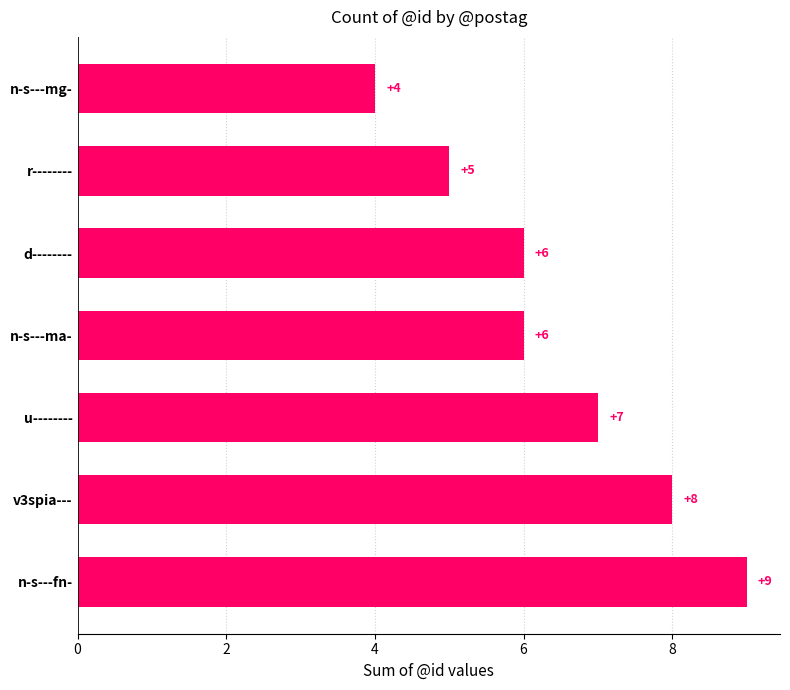

What is the change in value from v3spia--- to r--------?

-3